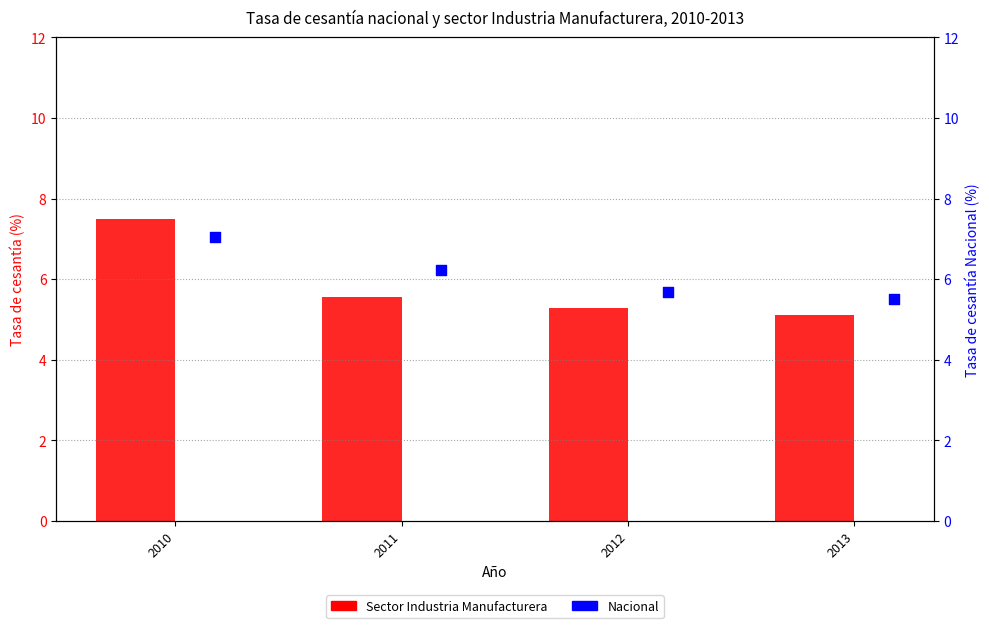

Which series reaches the maximum Y coordinate?

Sector Industria Manufacturera